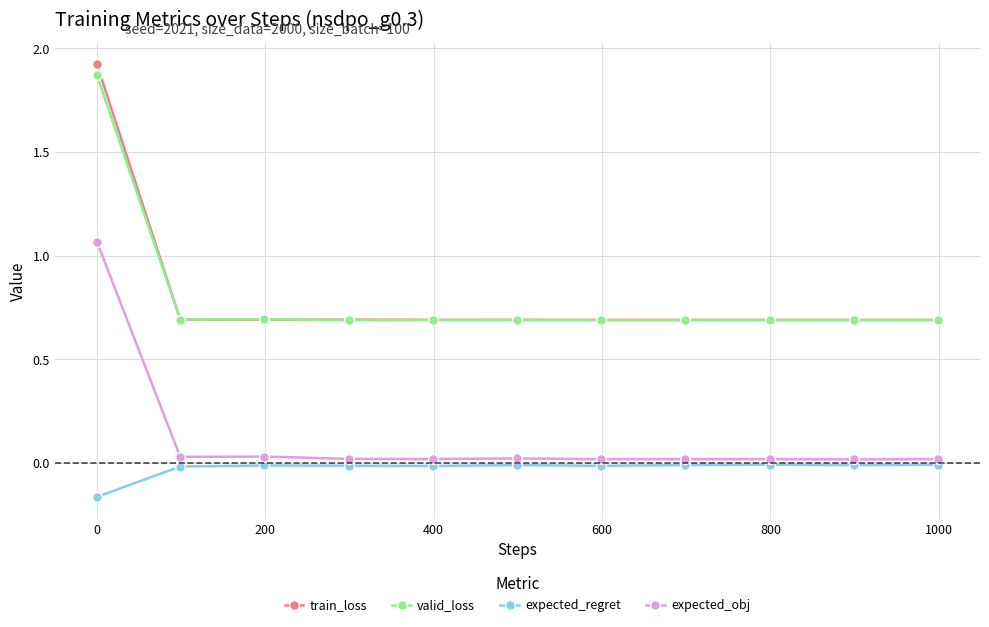

True or false: expected_obj has more than 1 interior local peaks.

True